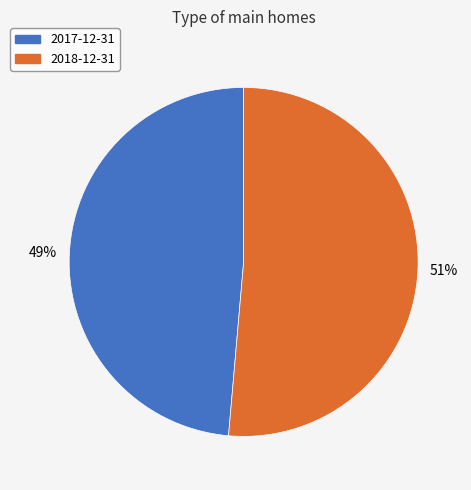

To the nearest percent, what percentage of the pie is 2017-12-31?

49%